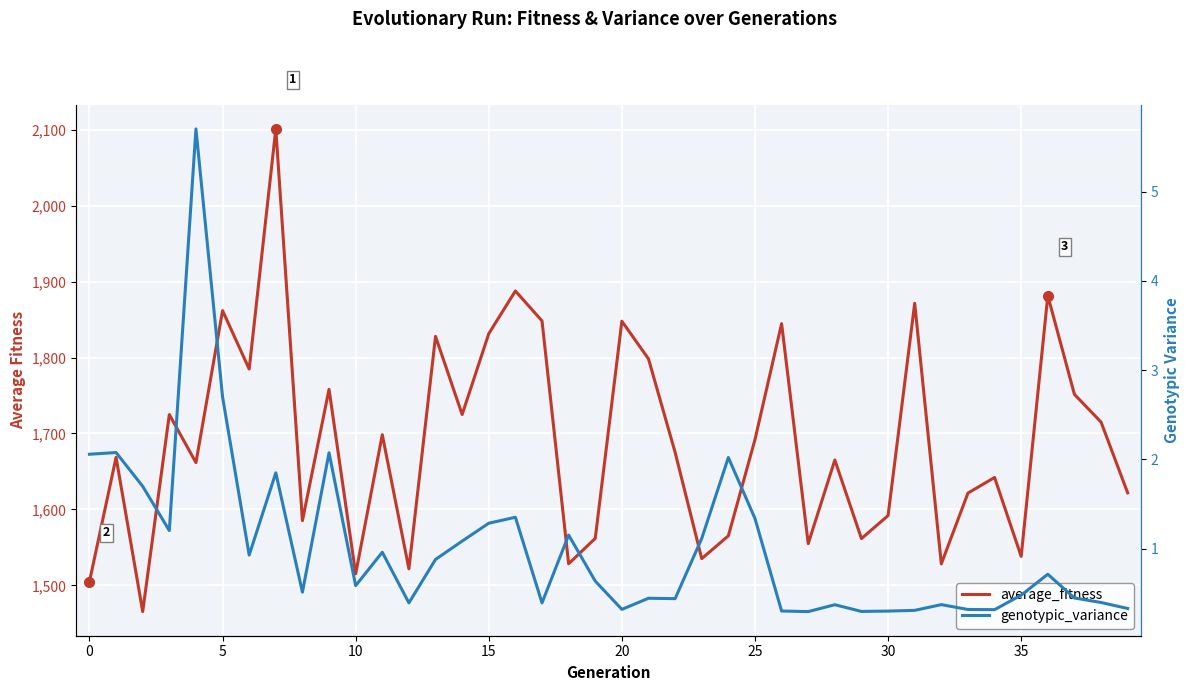

True or false: genotypic_variance and average_fitness intersect in this chart.

False